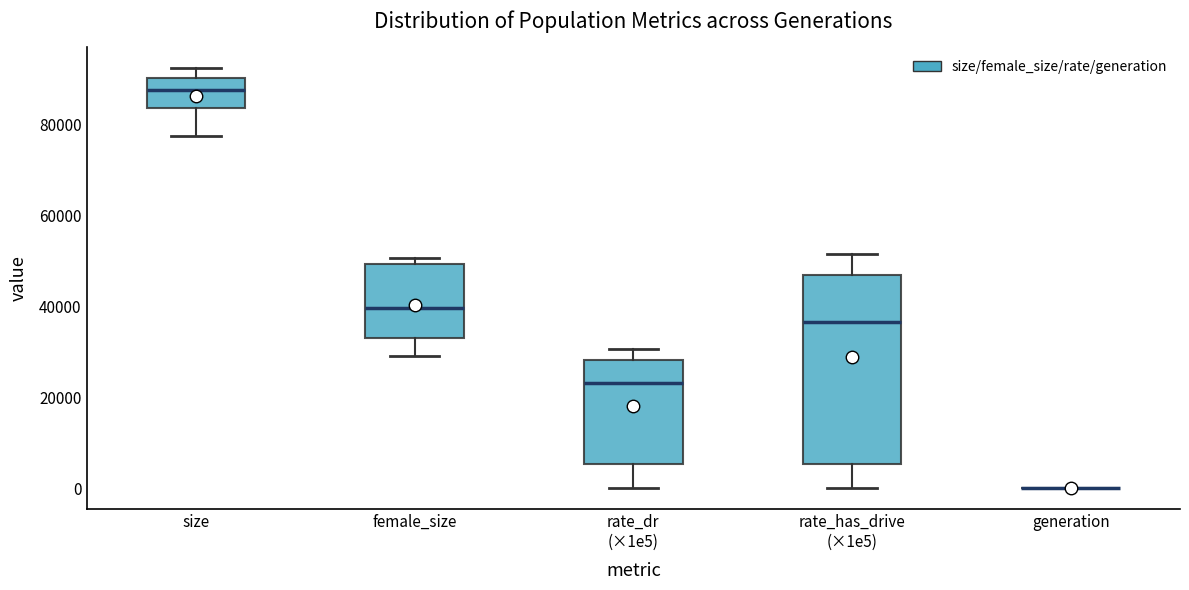

Reading left to right, transcribe this box plot: for each box, give where its median line is, the range the box spans, and where its two whiskers end, as read against the y-axis. The values are not printed on the chart, so give them approximately, as read against the axis.

size: median 88000, box 84000 to 90000, whiskers 78000 to 92000
female_size: median 40000, box 34000 to 50000, whiskers 30000 to 50000 (just above the box's upper edge)
rate_dr (×1e5): median 24000, box 6000 to 28000, whiskers 0 to 30000
rate_has_drive (×1e5): median 36000, box 6000 to 46000, whiskers 0 to 52000
generation: box collapsed to a line at 0, whiskers 0 to 0